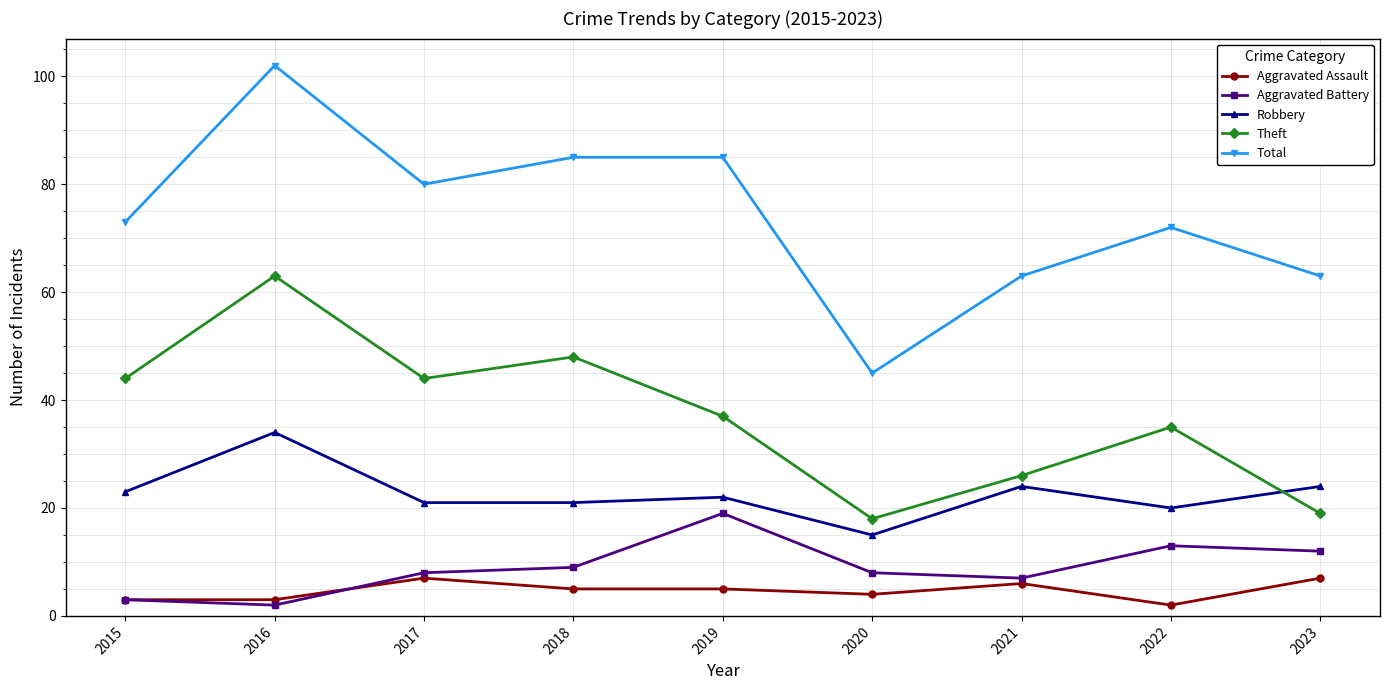

The value of Aggravated Battery at 2018 is 9. True or false?

True